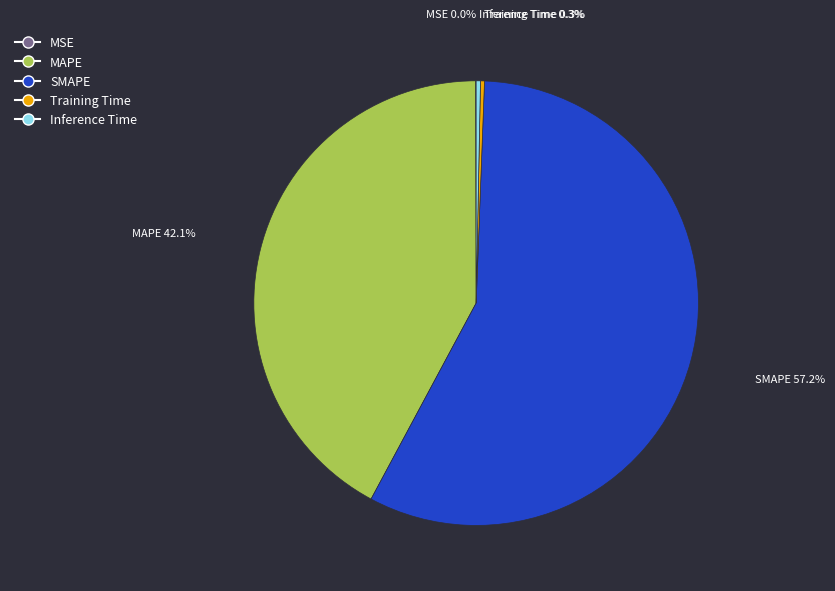

What is the majority slice?

SMAPE